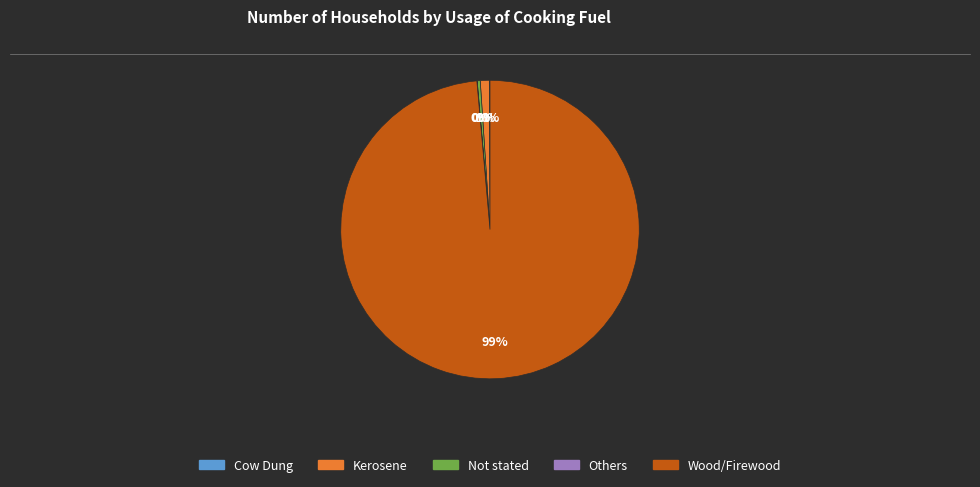

Does Wood/Firewood account for over 50% of the chart?

Yes